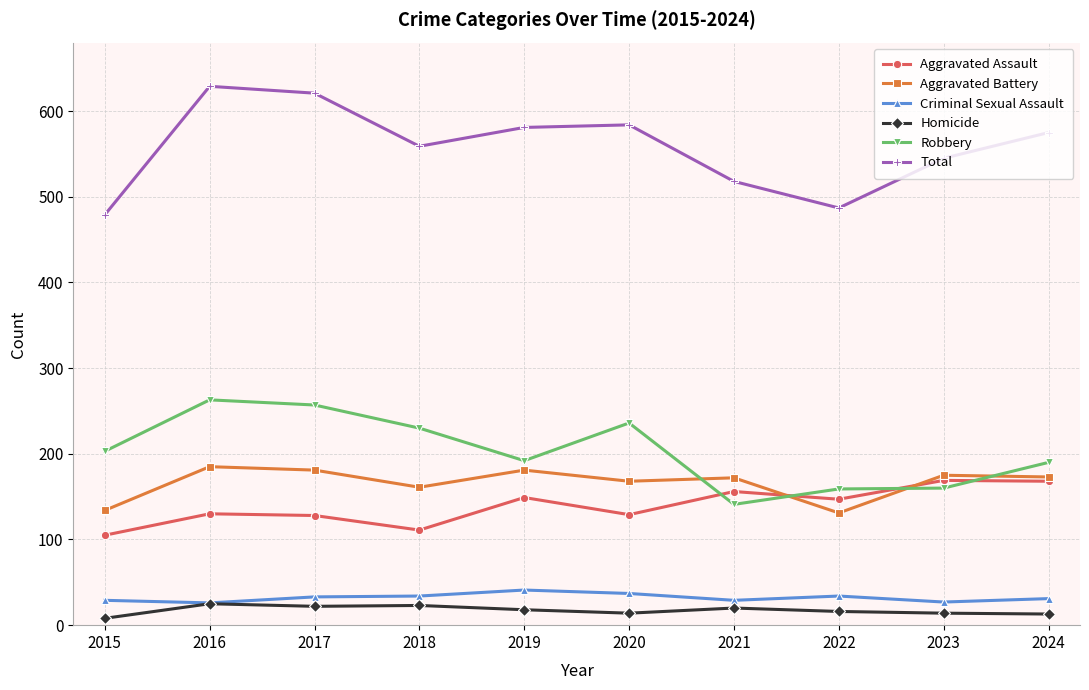

True or false: Homicide and Total cross at least once.

False